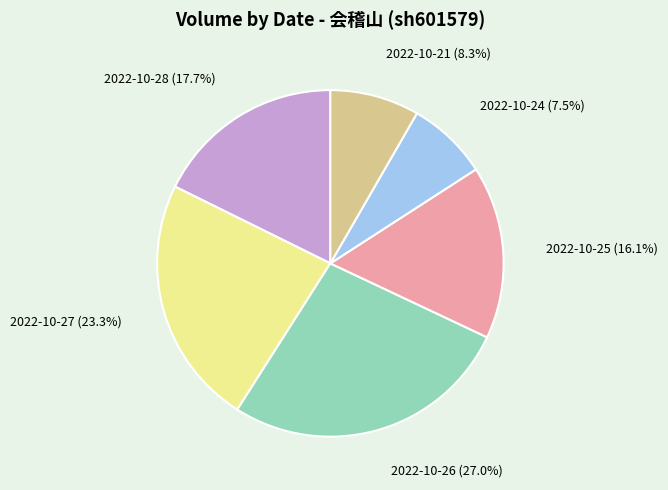

Is there a majority slice in this chart?

No